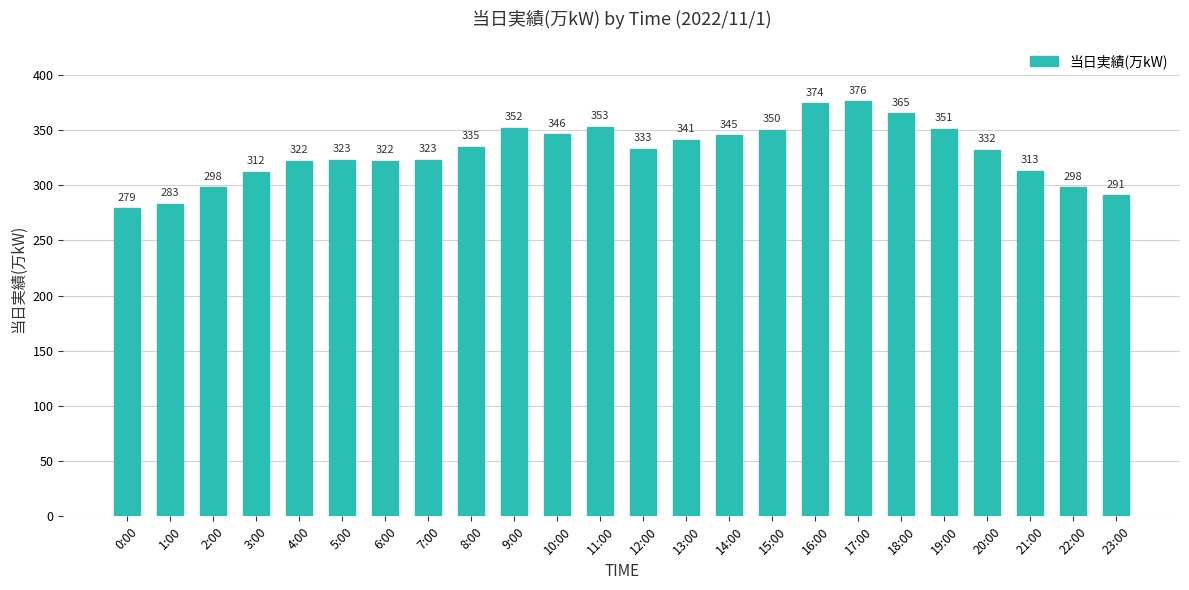

True or false: the data shows 471 at 8:00.

False